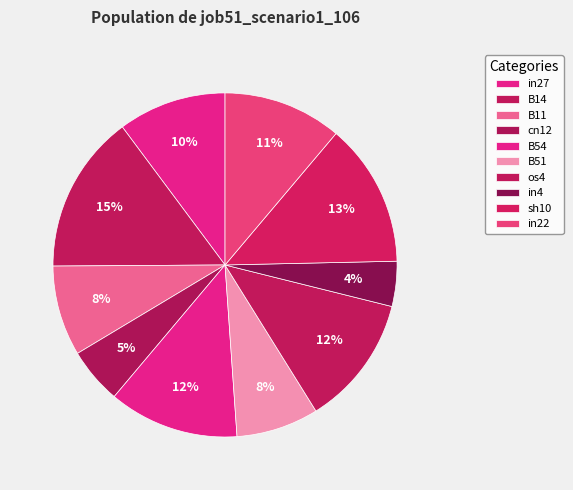

How many segments does this pie chart have?

10